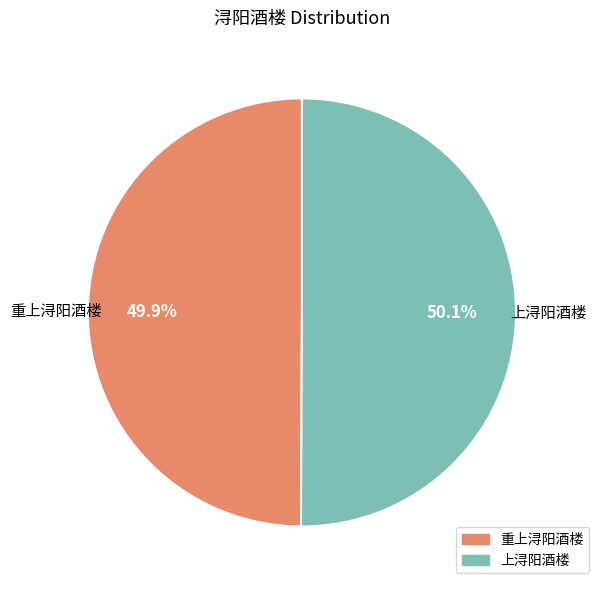

True or false: 上浔阳酒楼 accounts for 65% of the total.

False